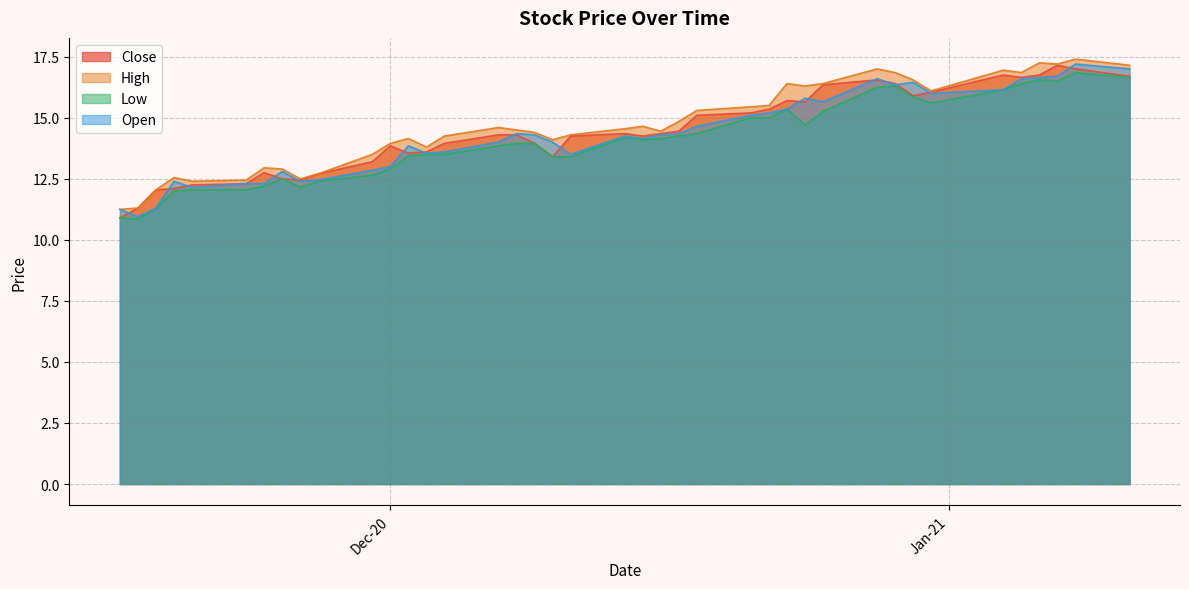

How many values in the High series exceed 14?

27